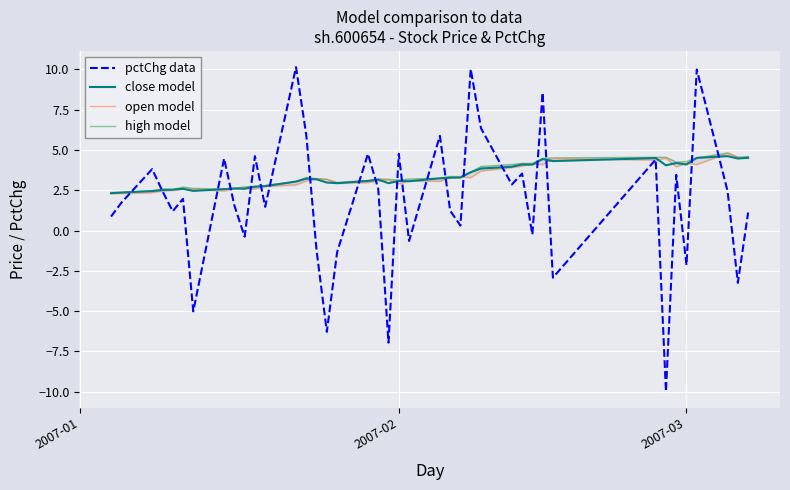

True or false: high model has more than 1 points higher than both neighbors.

True